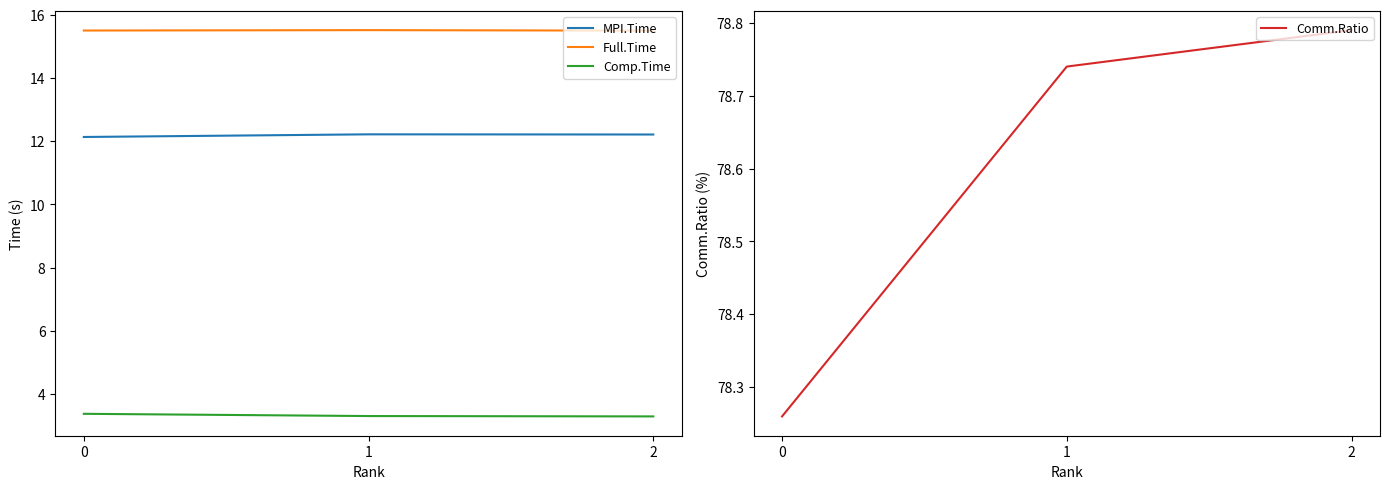

What value does the Comm.Ratio series have at 1?

78.7